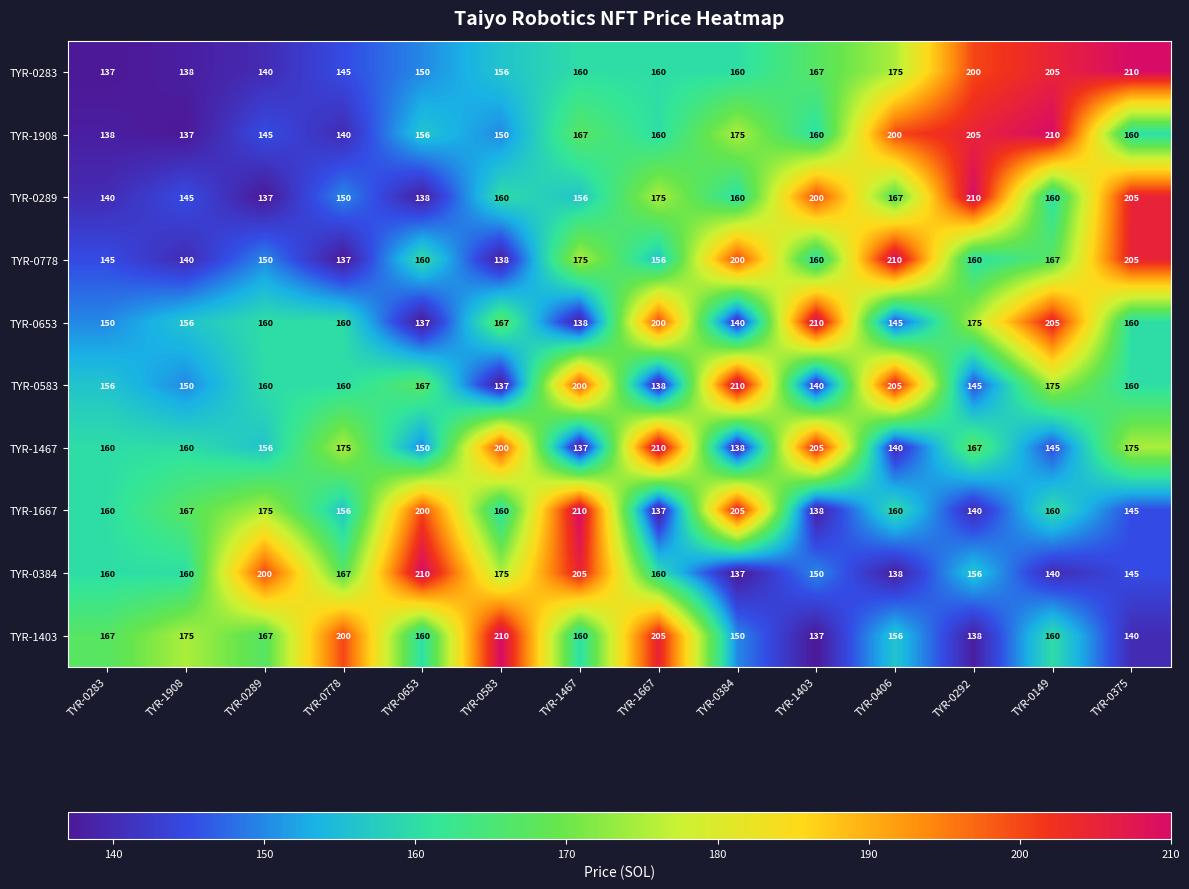

What is the sum of the TYR-0384 values at TYR-1403 and TYR-0384?

287